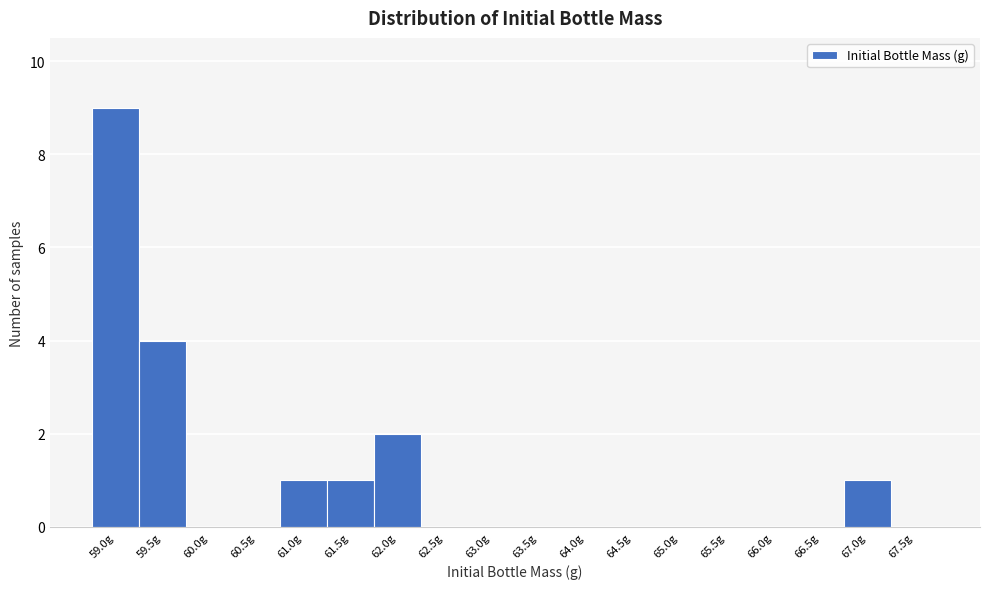

Reading left to right, transcribe all the data shown in this chart.

59.0g=9	59.5g=4	60.0g=0	60.5g=0	61.0g=1	61.5g=1	62.0g=2	62.5g=0	63.0g=0	63.5g=0	64.0g=0	64.5g=0	65.0g=0	65.5g=0	66.0g=0	66.5g=0	67.0g=1	67.5g=0